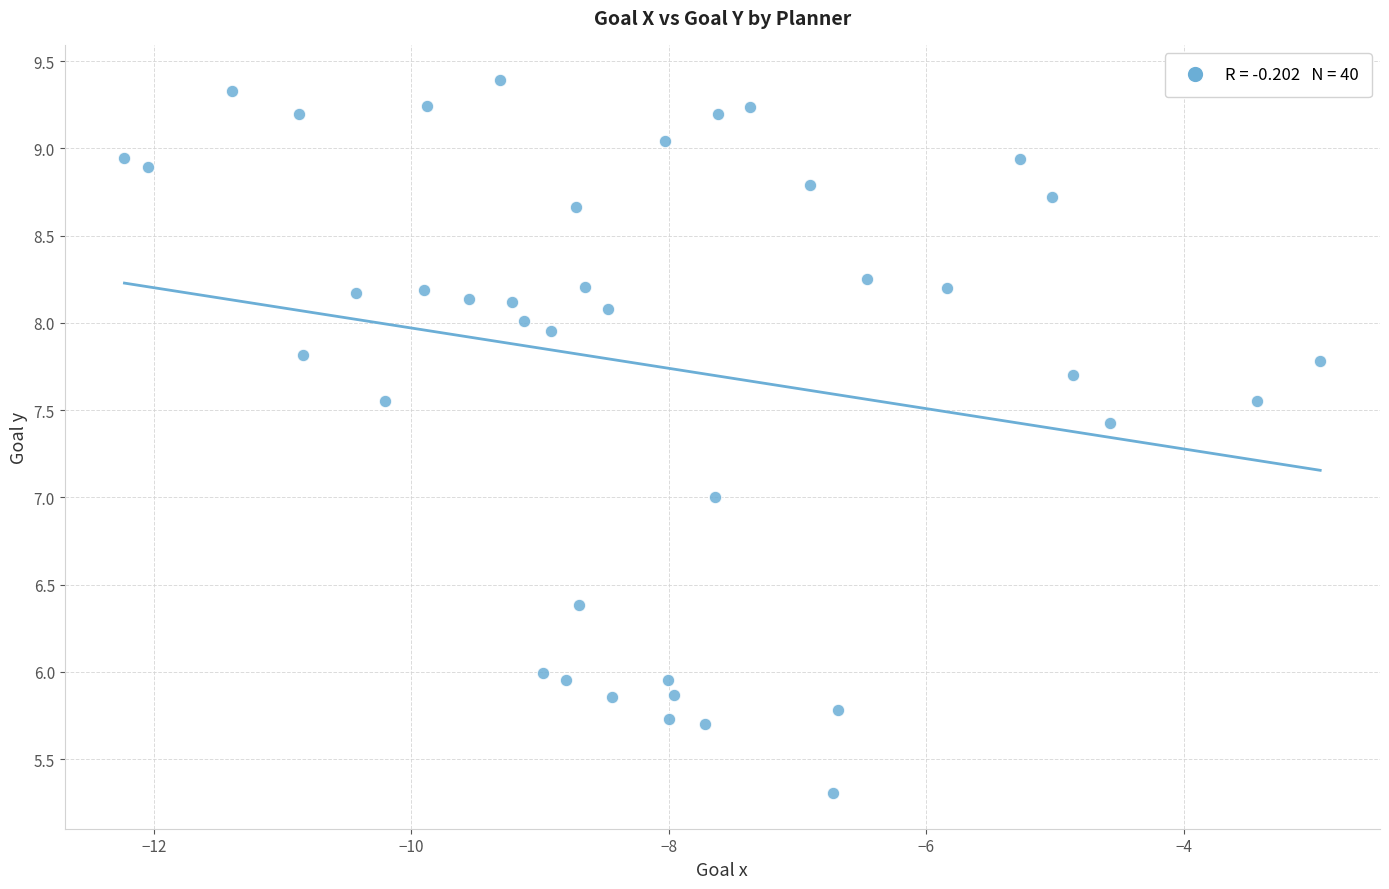

What is the range of Y values (max minus min)?

4.1